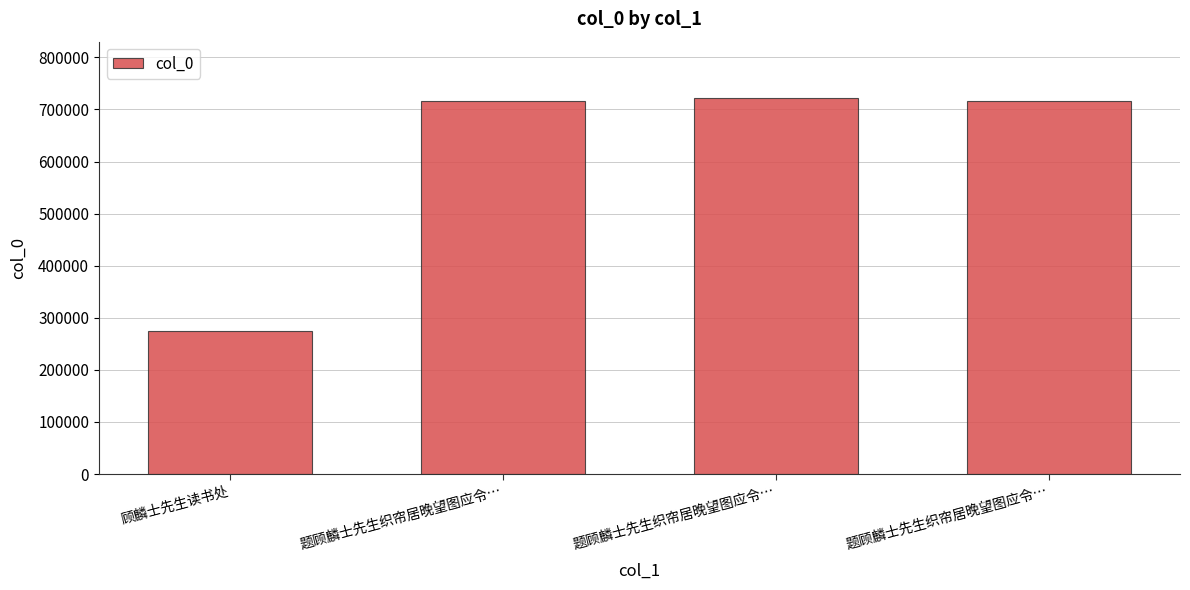

List the labels in order of value, largest first.

题顾麟士先生织帘居晚望图应令…, 题顾麟士先生织帘居晚望图应令…, 题顾麟士先生织帘居晚望图应令…, 顾麟士先生读书处